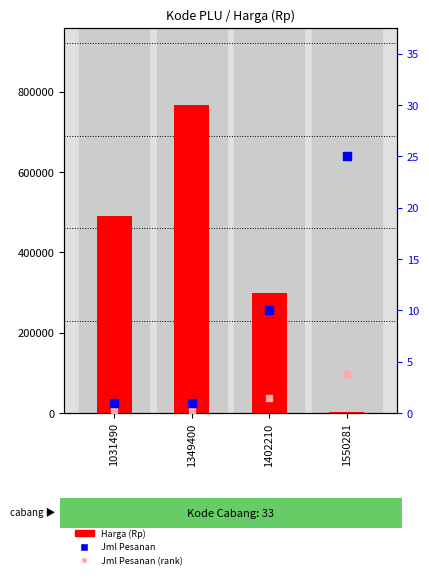

Which series reaches the minimum Y coordinate?

Jml Pesanan (rank)